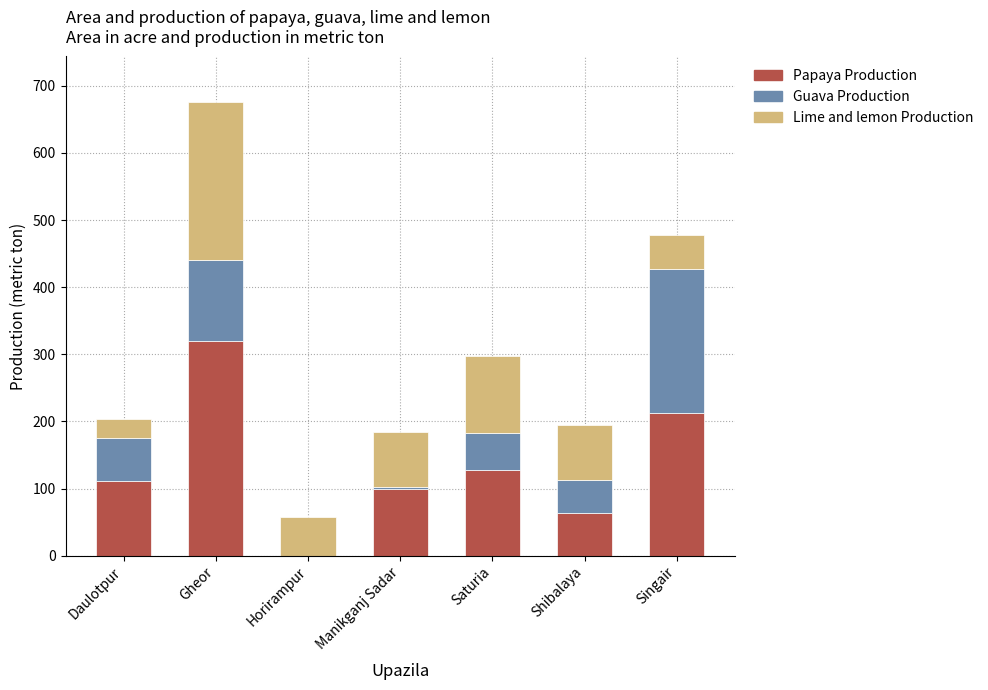

The Papaya Production series shows 112 at Daulotpur. True or false?

True